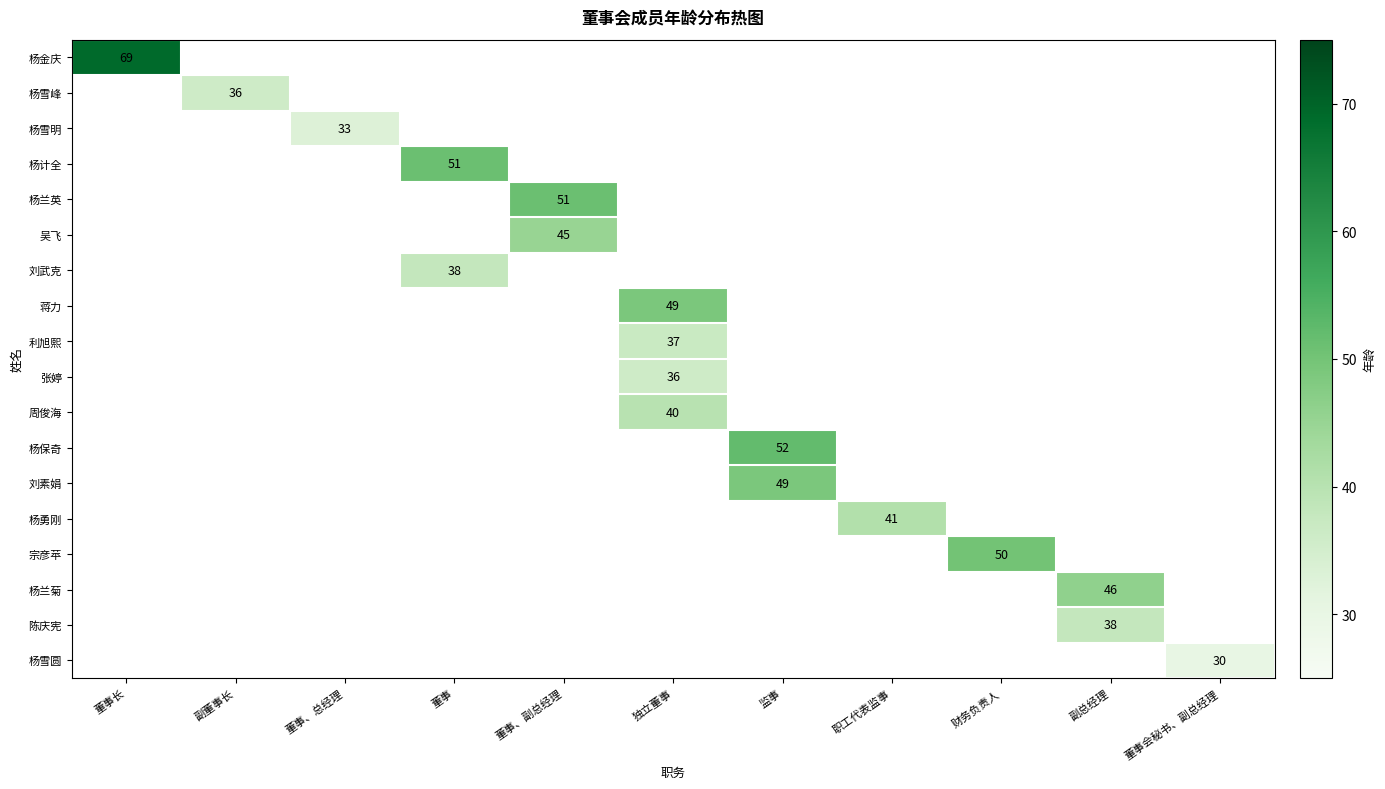

Which has a higher value, 董事、总经理 or 监事?

监事